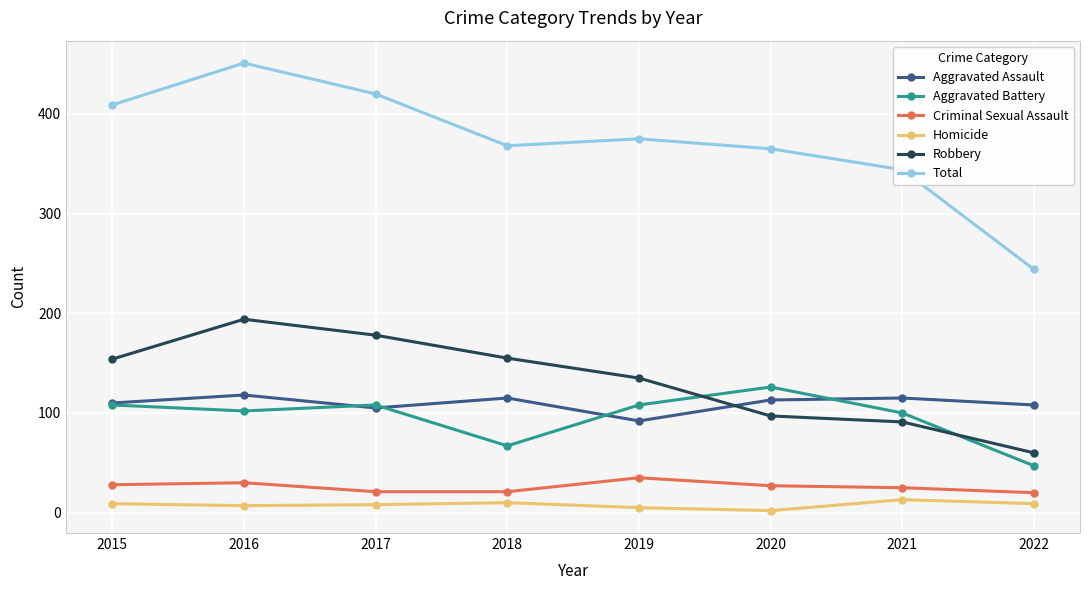

True or false: Homicide has a value of 9 at 2015.

True